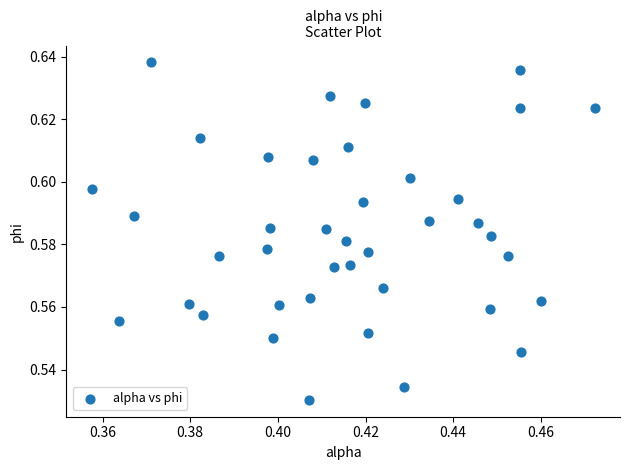

Count the number of points in this scatter plot.

40